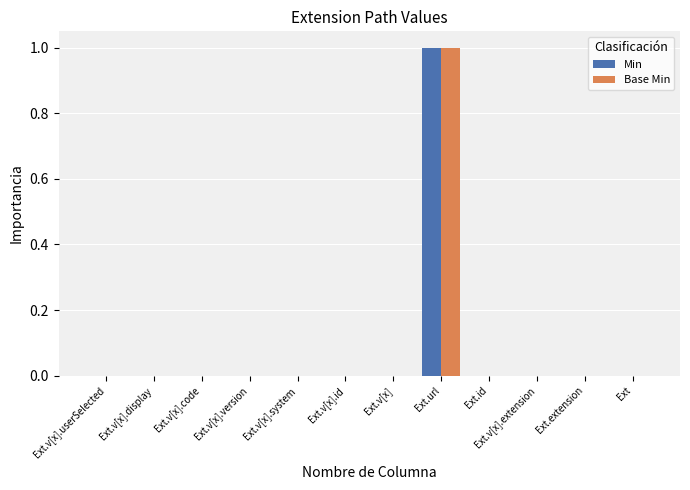

Reading left to right, transcribe all the data shown in this chart.

Min: 0	0	0	0	0	0	0	1	0	0	0	0
Base Min: 0	0	0	0	0	0	0	1	0	0	0	0